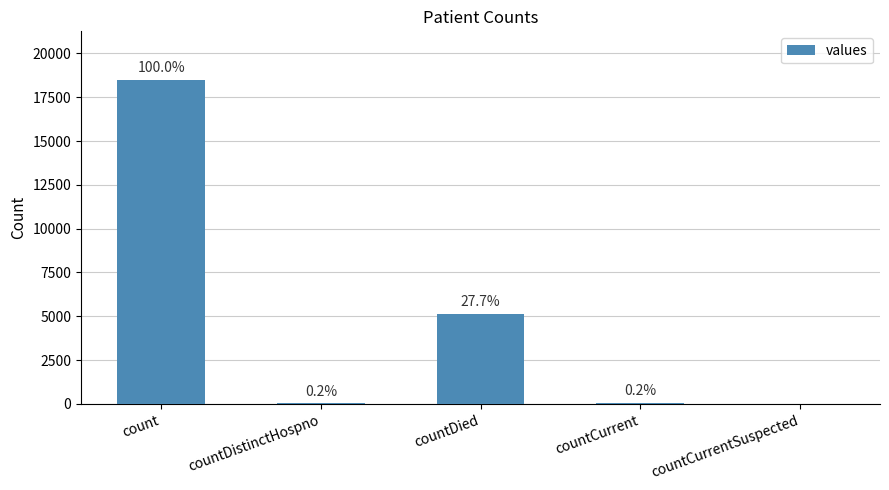

How many categories are shown in the chart?

5